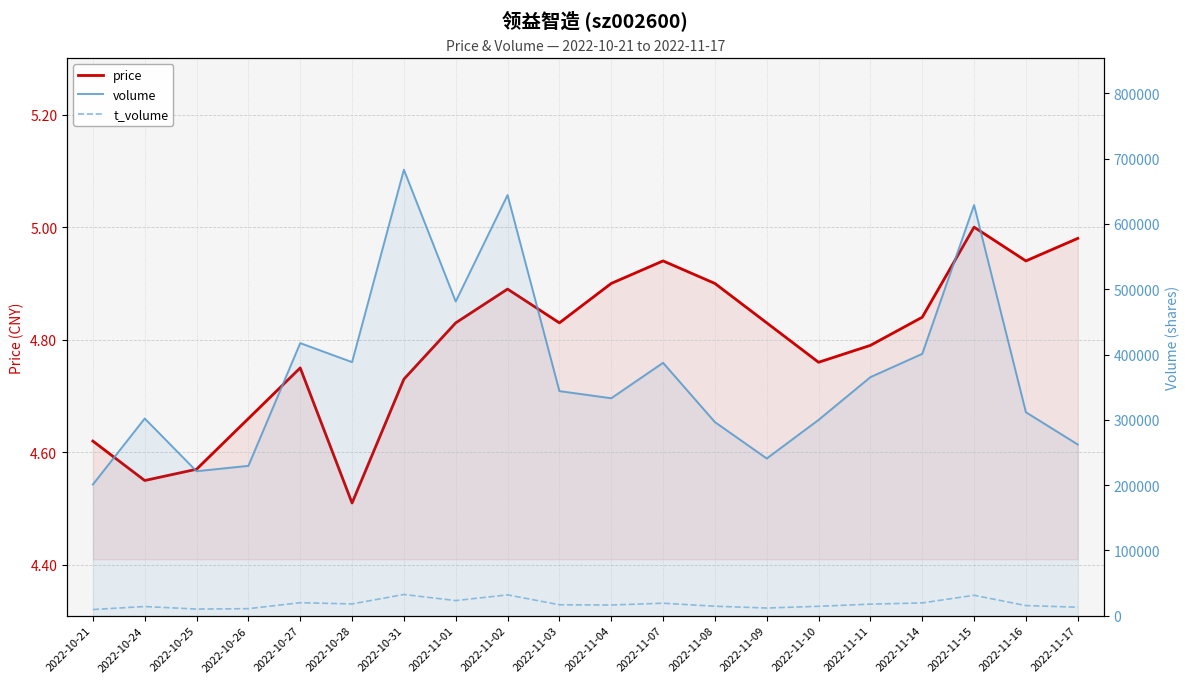

The t_volume series shows 11663.0 at 2022-11-09. True or false?

True